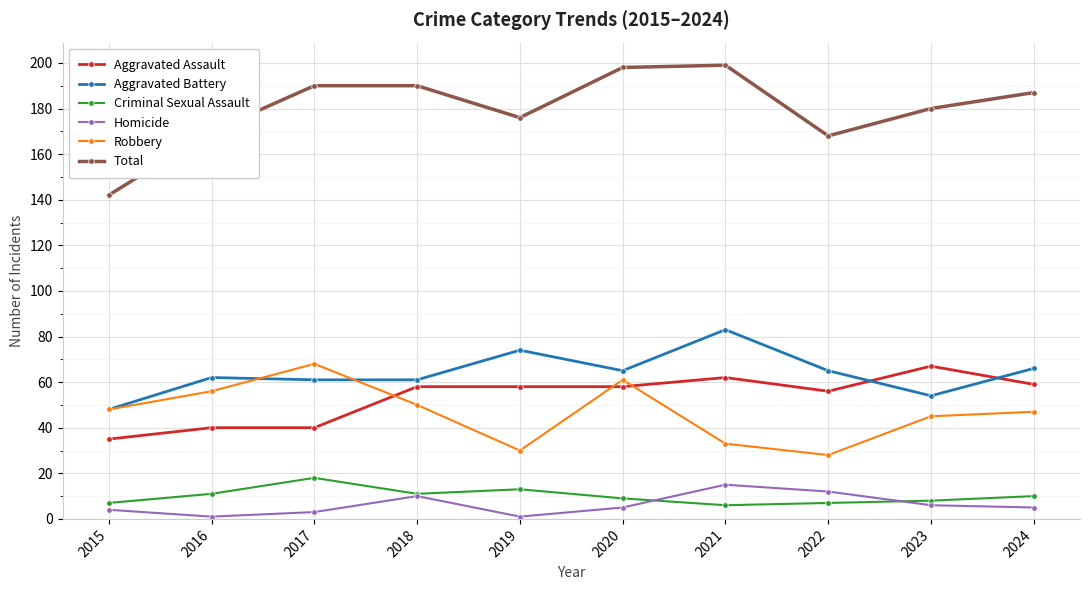

The value of Aggravated Battery at 2022 is 65. True or false?

True